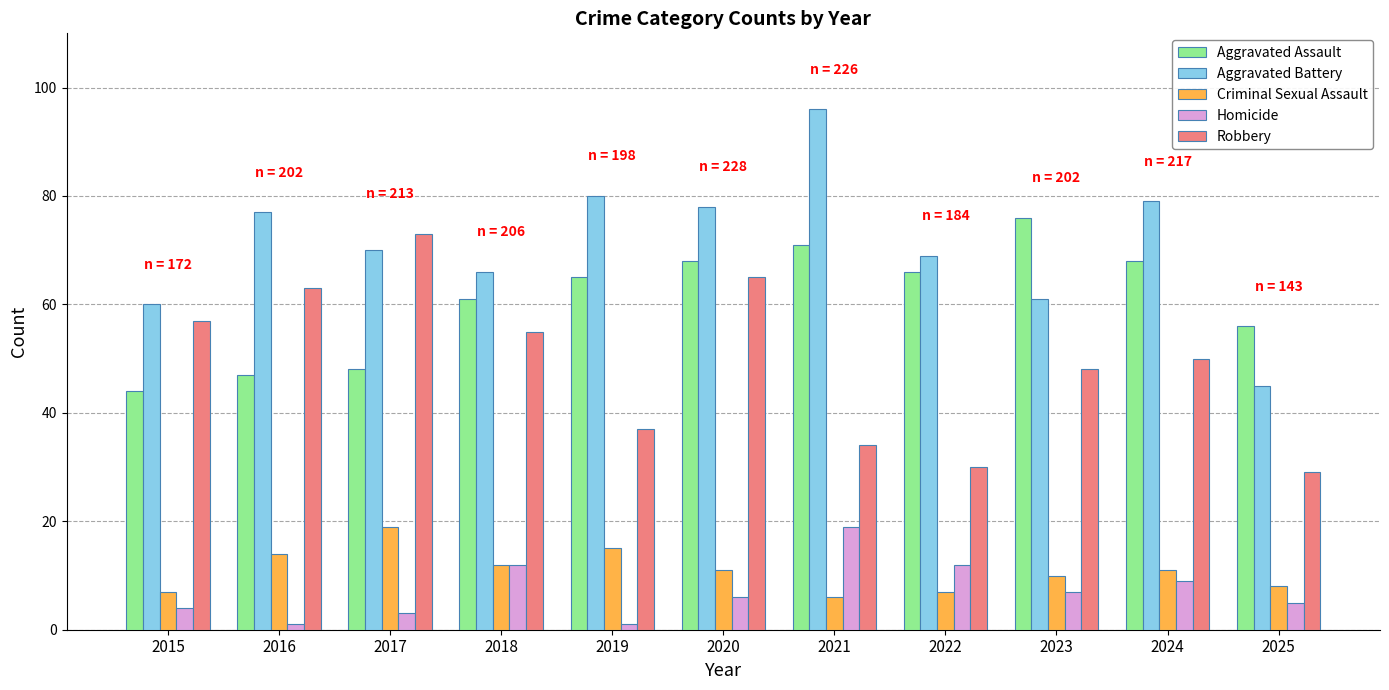

True or false: Aggravated Battery has a value of 116 at 2017.

False